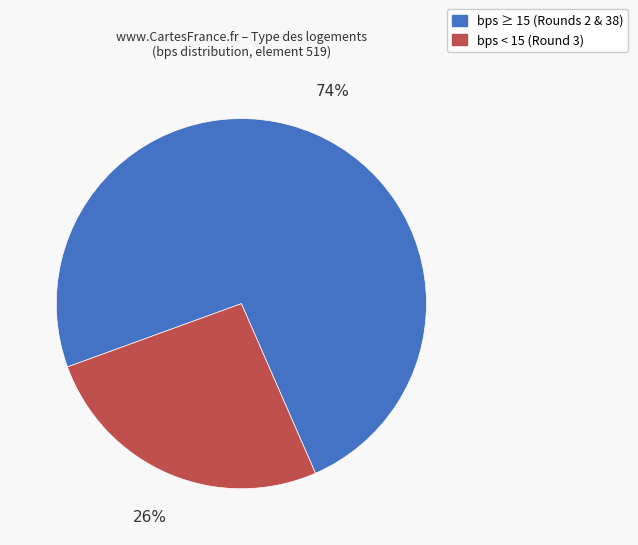

Does any single category account for the majority?

Yes